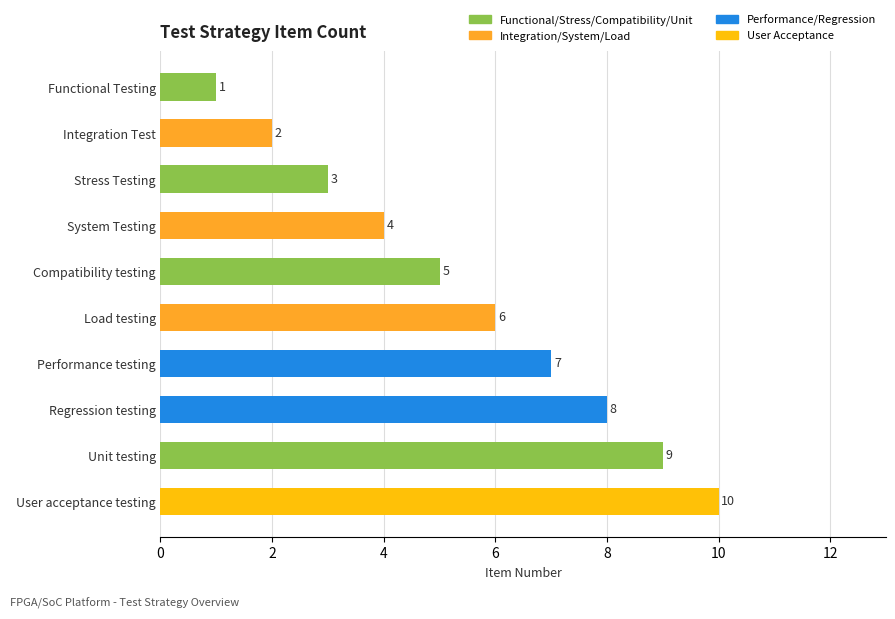

What is the difference between the second highest and minimum values?

8